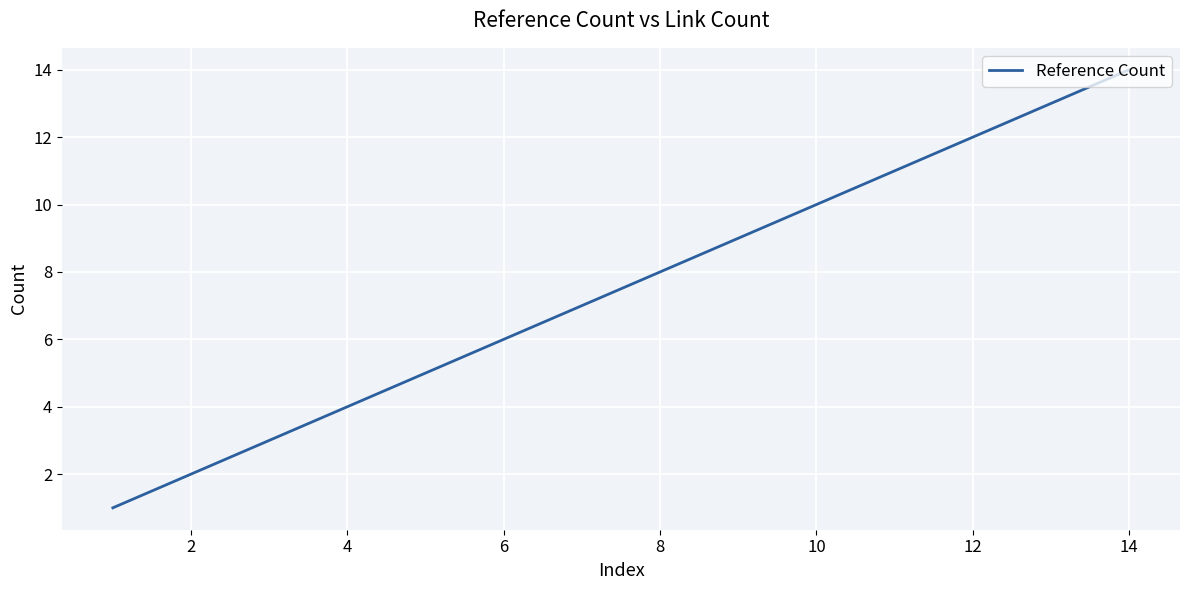

What is the difference between the maximum and minimum values?

13